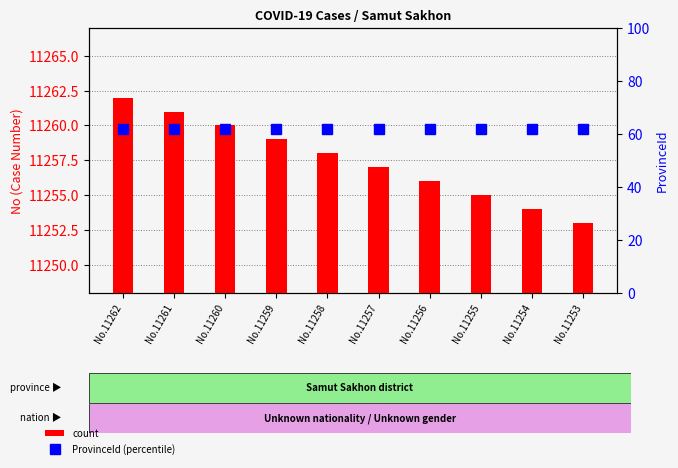

Between No.11259 and No.11253, which series saw the biggest shift?

count